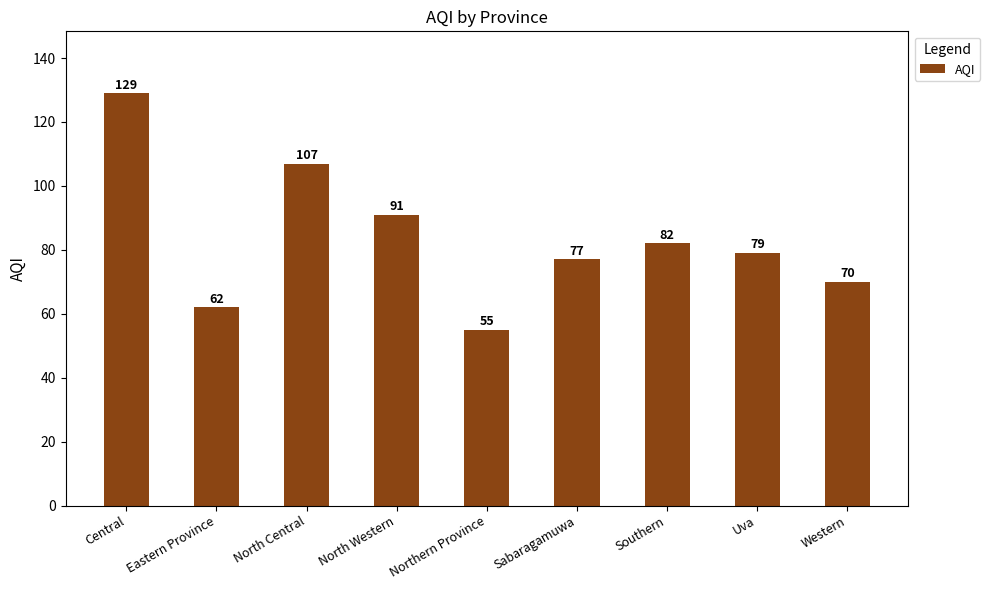

Is it true that the value at Uva is 108?

False